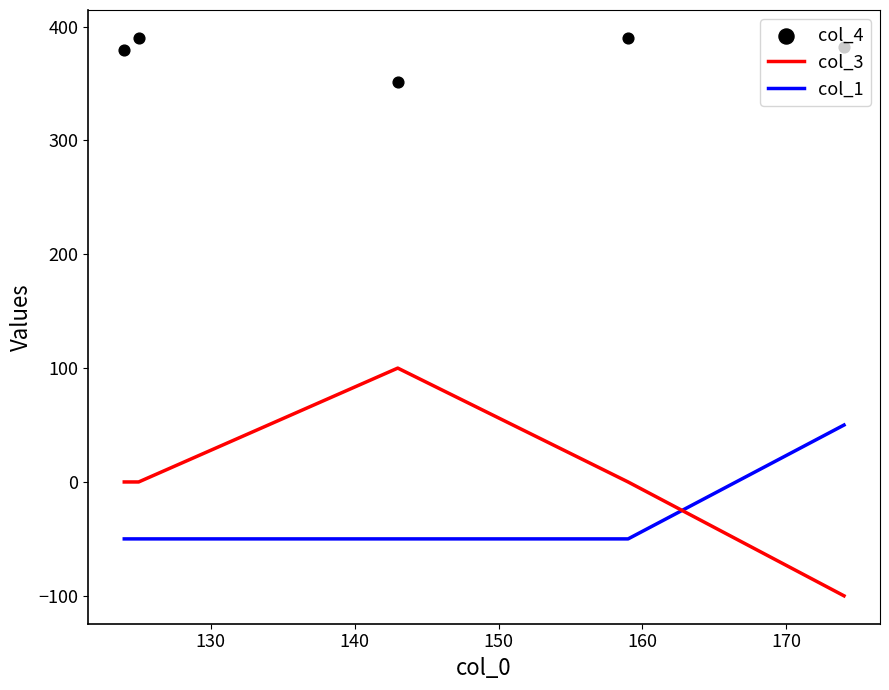

What are all the series names shown in the legend?

col_3, col_1, col_4